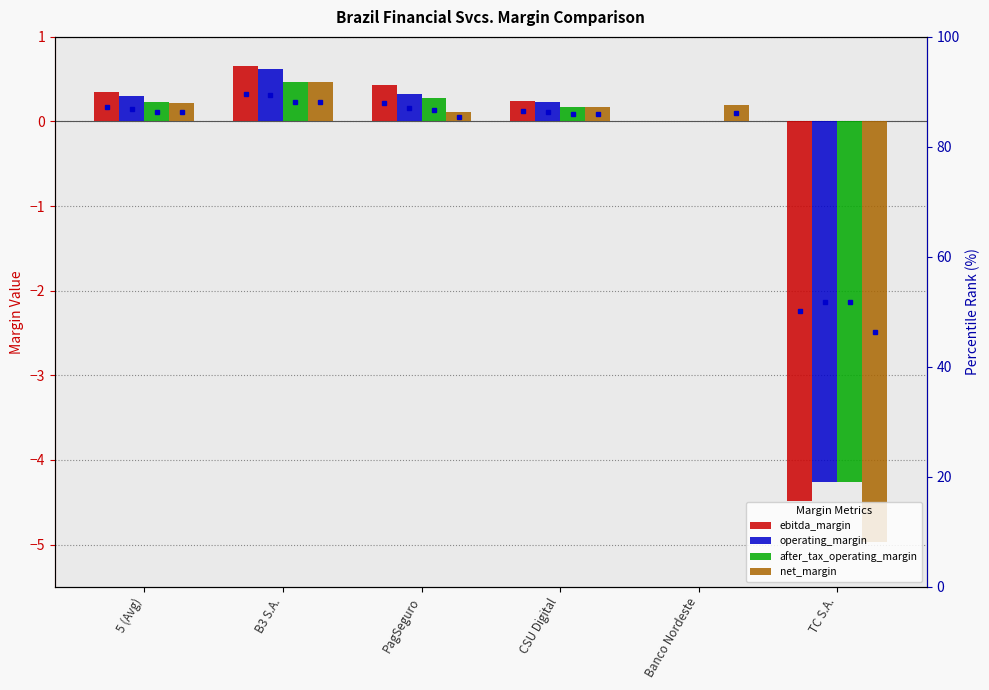

How many bars are there in total?

24